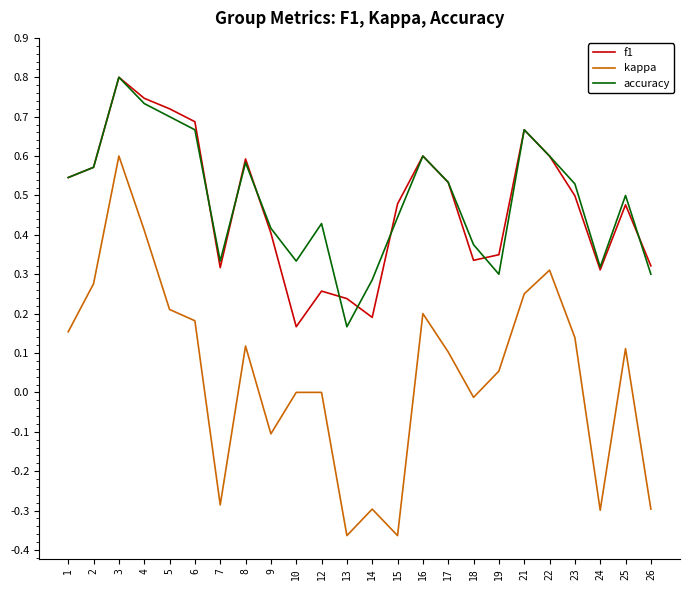

The kappa series shows 0.6 at 3. True or false?

True